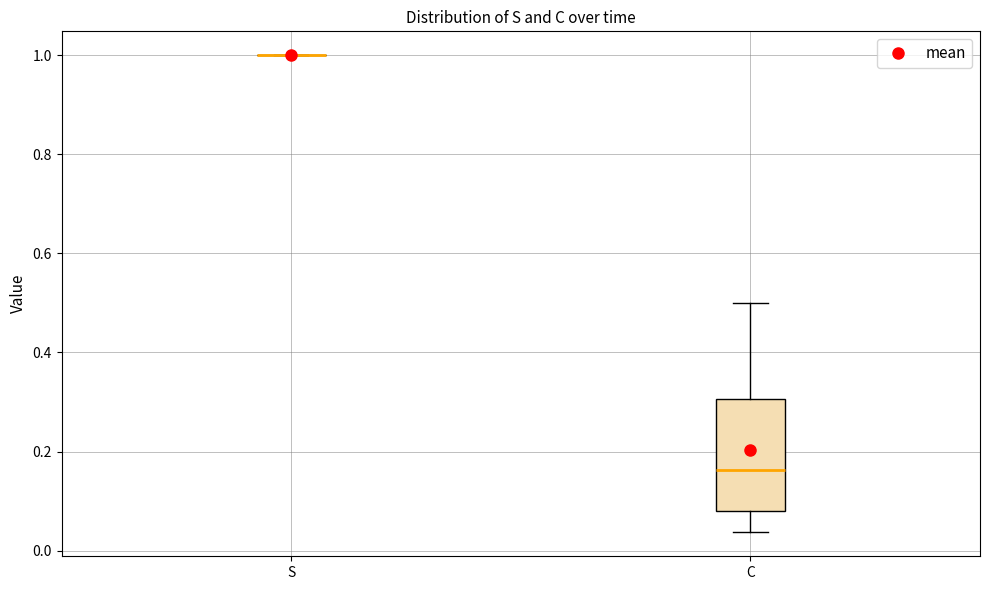

Reading left to right, transcribe this box plot: for each box, give where its median line is, the range the box spans, and where its two whiskers end, as read against the y-axis. The values are not printed on the chart, so give them approximately, as read against the axis.

S: box collapsed to a line at 1.00, whiskers 1.00 to 1.00
C: median 0.16, box 0.08 to 0.30, whiskers 0.04 to 0.50